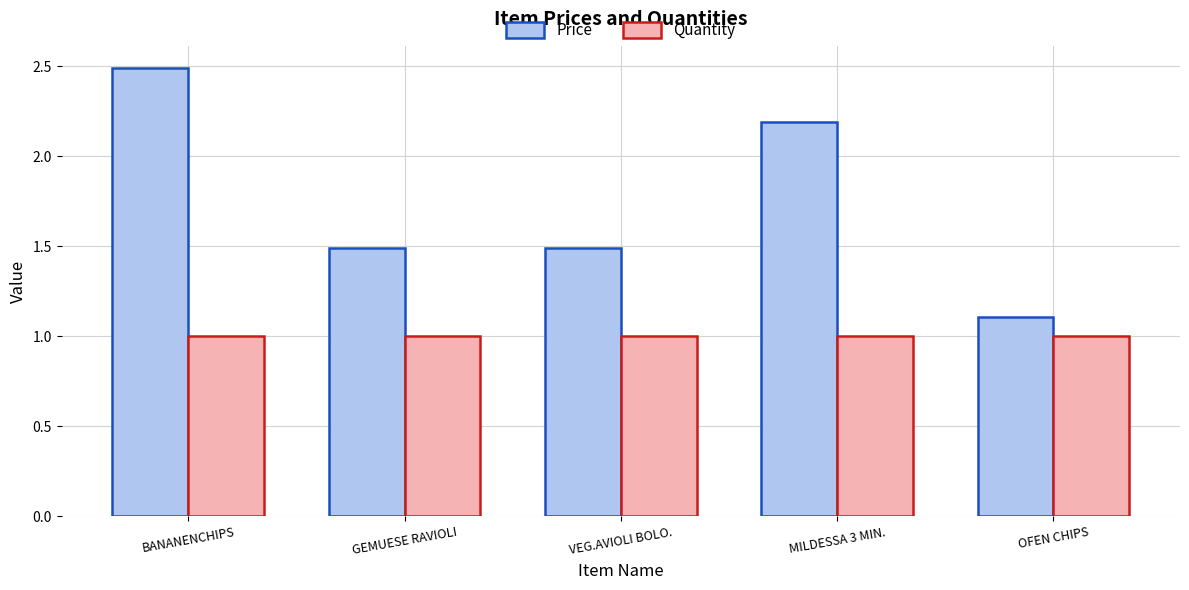

At which category is the sum across all series the highest?

BANANENCHIPS